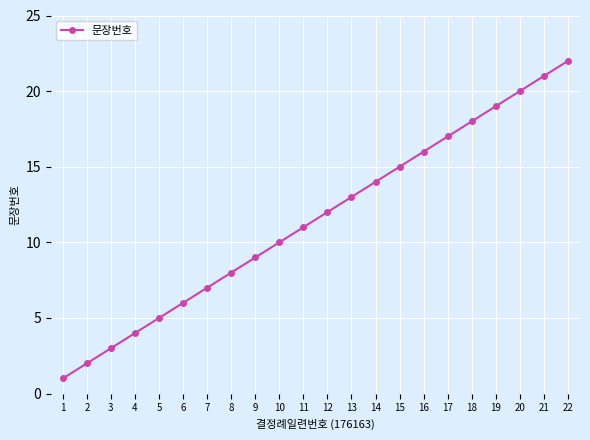

What is the difference between the maximum and minimum values?

21